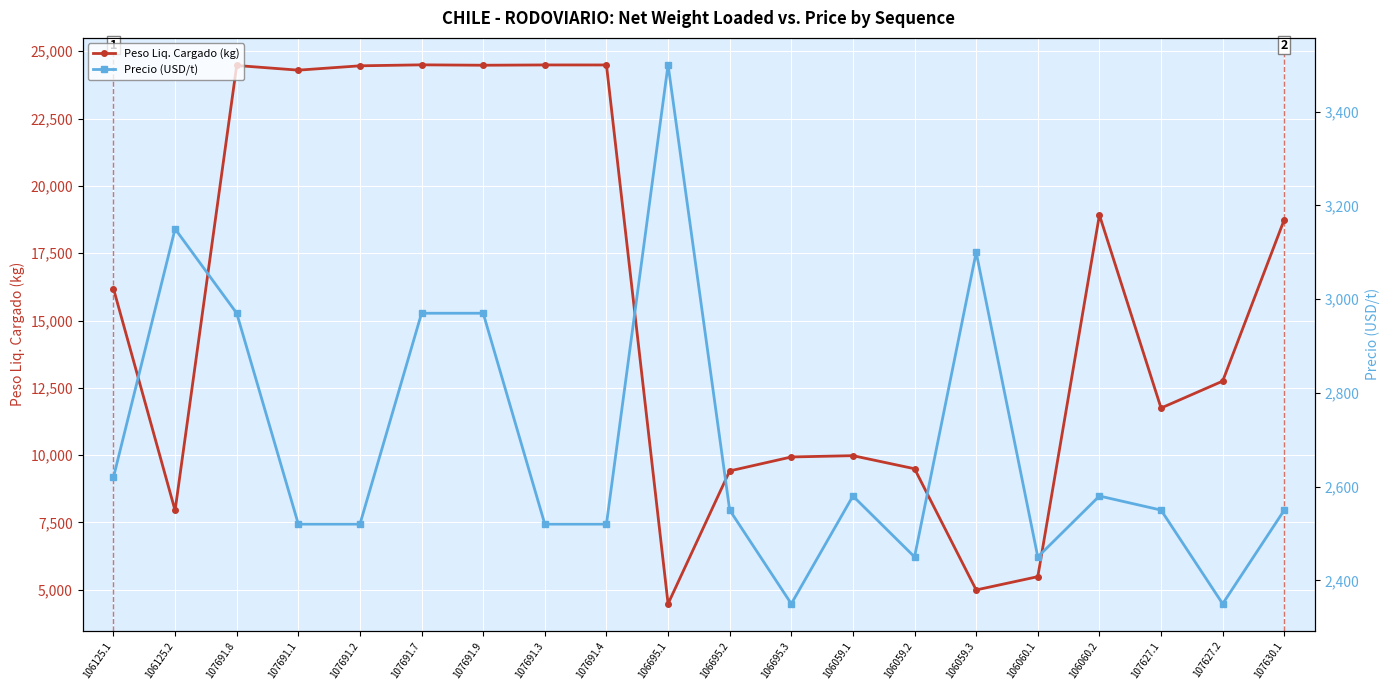

What is the highest value of the Peso Liq. Cargado (kg) series?

24495.9